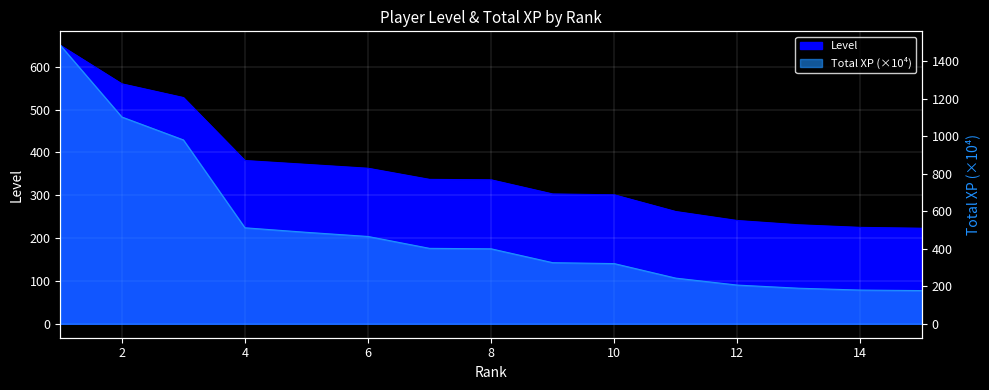

What is the sum of all Level values?

5313.0